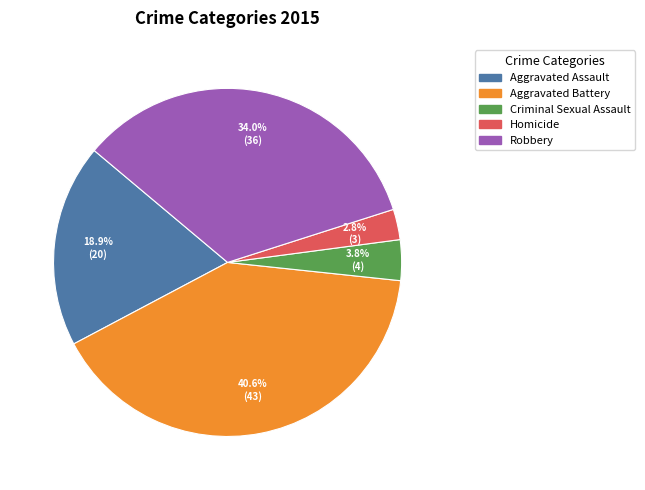

Which slice is the smallest?

Homicide